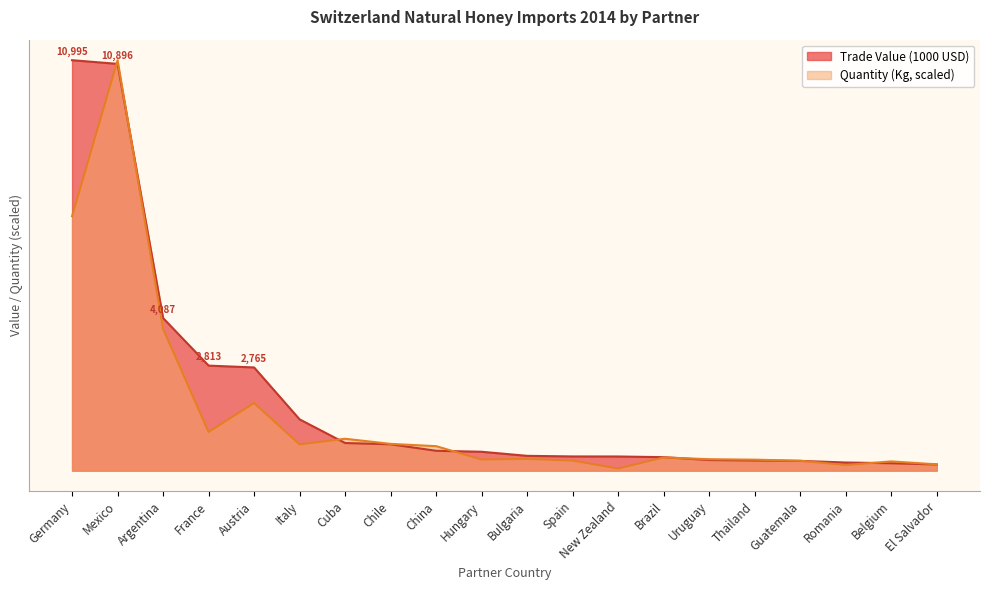

Reading right to left, extract all data points from this chart.

Trade Value (1000 USD): 166.4	199.0	218.4	261.5	272.9	284.9	361.4	379.7	380.7	396.6	506.1	532.5	706.9	740.5	1373.4	2764.6	2813.4	4087.4	10896.1	10994.8
Quantity (tonnes): 168.9	248.0	149.8	265.2	294.2	306.5	354.4	57.7	269.7	315.7	298.3	655.7	717.1	854.3	703.7	1812.4	1037.6	3802.5	10994.8	6816.9